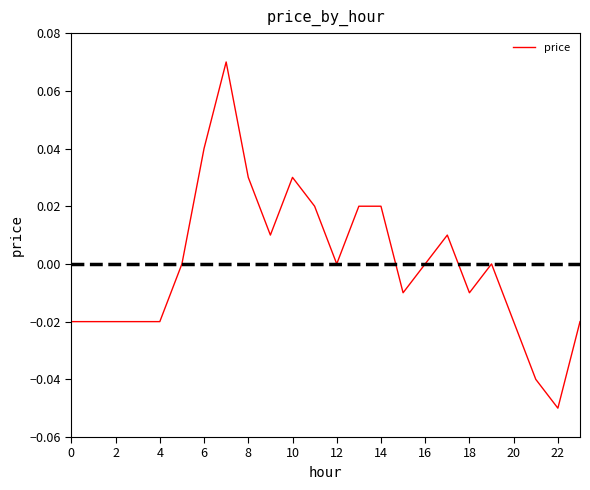

How many lines are shown in the chart?

1